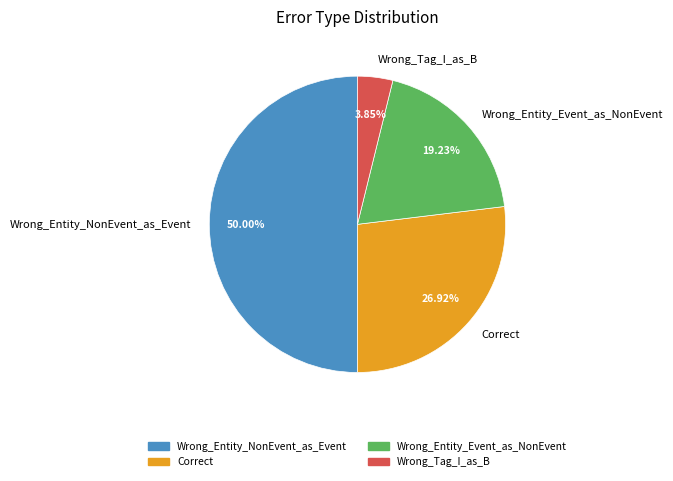

Do Wrong_Tag_I_as_B and Wrong_Entity_NonEvent_as_Event together represent more than half of the pie?

Yes